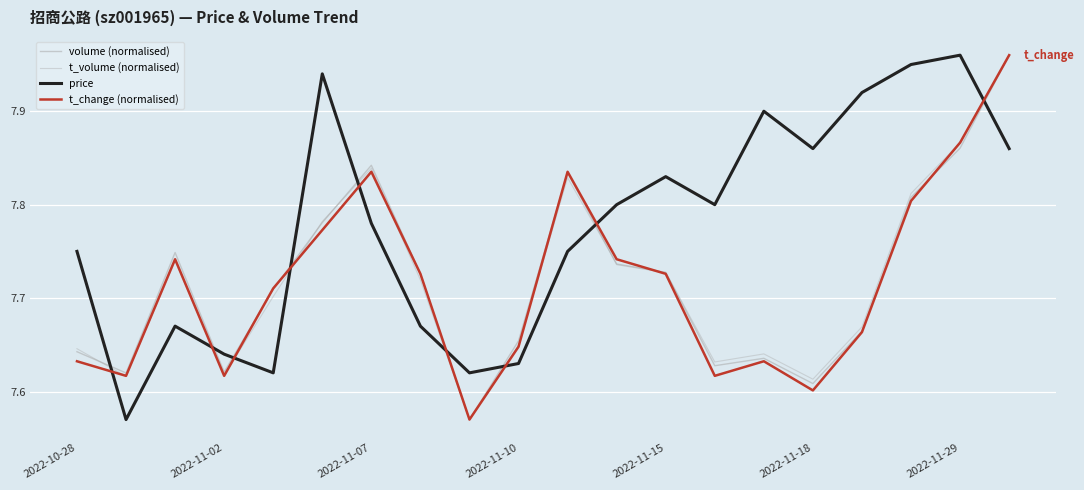

Is this an area chart (filled region under the line)?

No